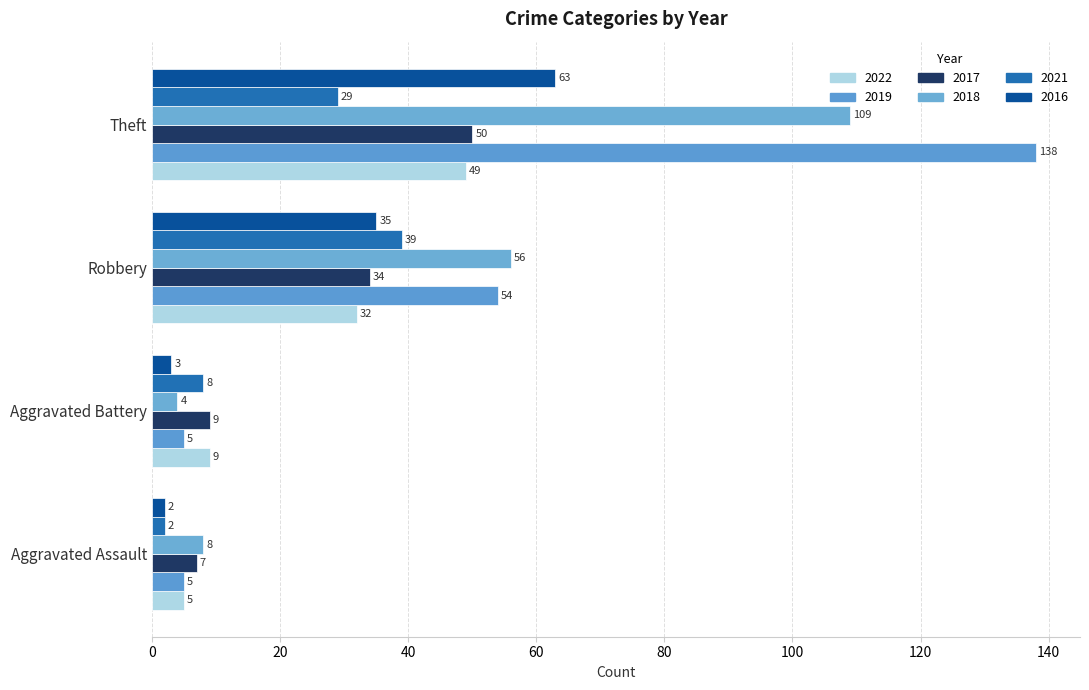

At which category does the chart reach its minimum across all series?

Aggravated Assault